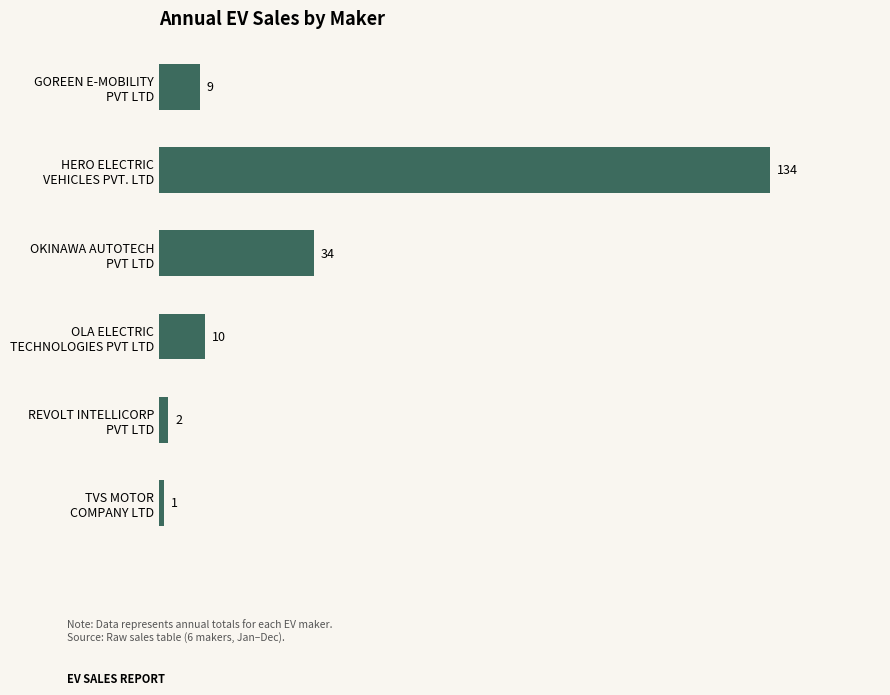

Where is the data nearest to the value 67?

OKINAWA AUTOTECH
PVT LTD